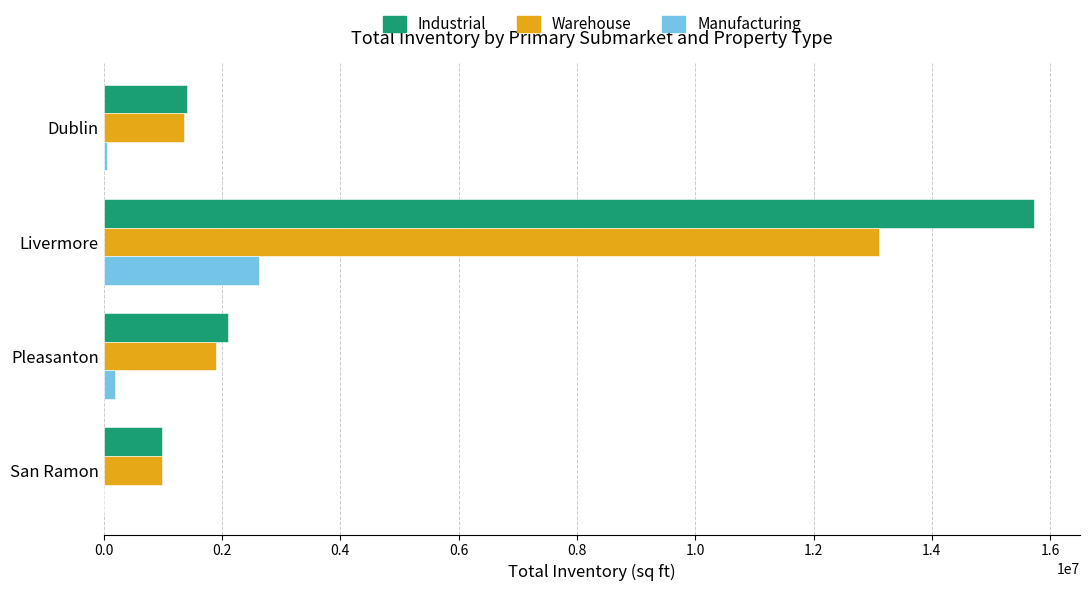

Which category has the highest value in the Warehouse series?

Livermore